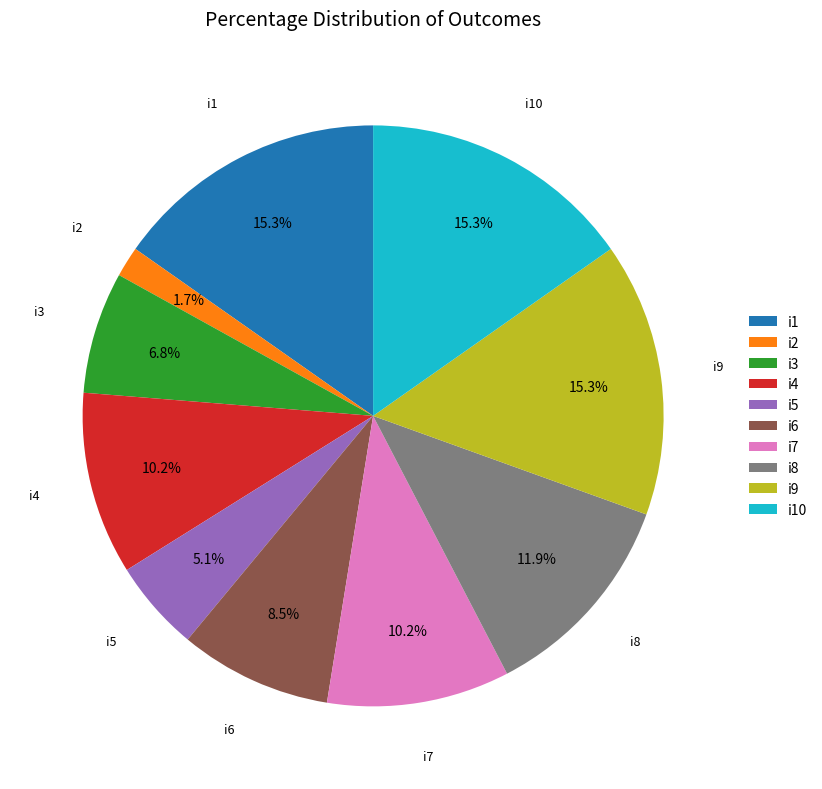

Is it true that i10 is 9% of the pie?

False